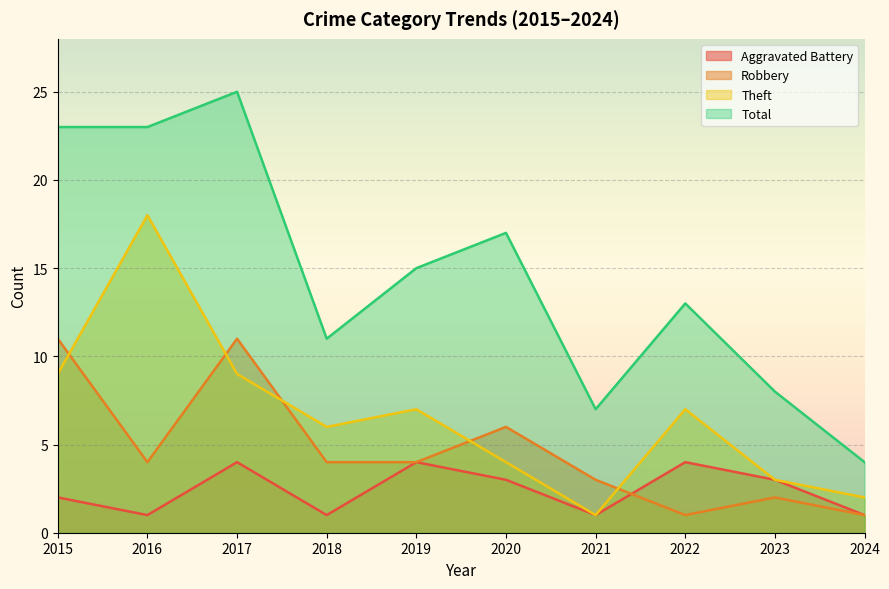

In Aggravated Battery, how many points are higher than both neighbors (excluding endpoints)?

3